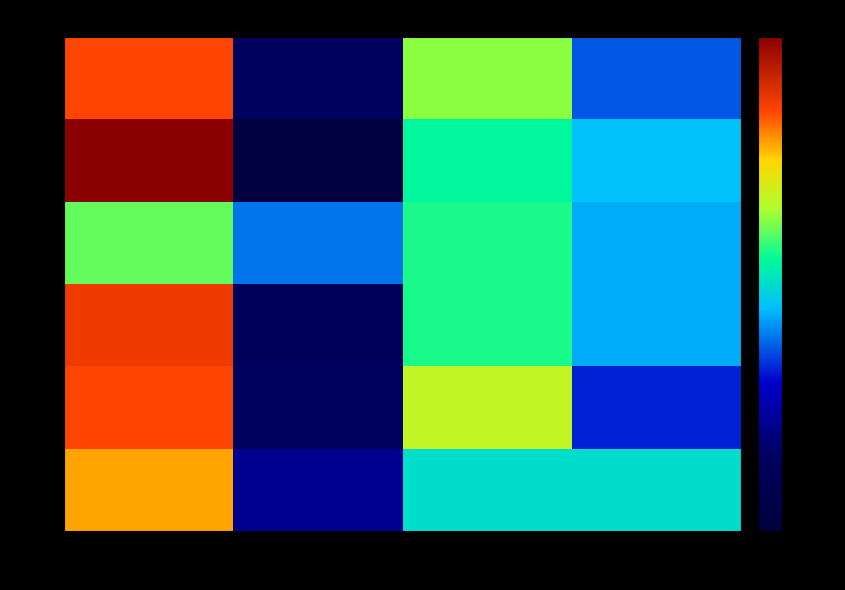

Reading right to left, extract all data points from this chart.

row_0: 0.6=44	0.4=56	0.2=34	0.0=66
row_1: 0.6=48	0.4=52	0.2=27	0.0=73
row_2: 0.6=47	0.4=53	0.2=45	0.0=55
row_3: 0.6=47	0.4=53	0.2=33	0.0=67
row_4: 0.6=42	0.4=58	0.2=34	0.0=66
row_5: 0.6=50	0.4=50	0.2=37	0.0=63